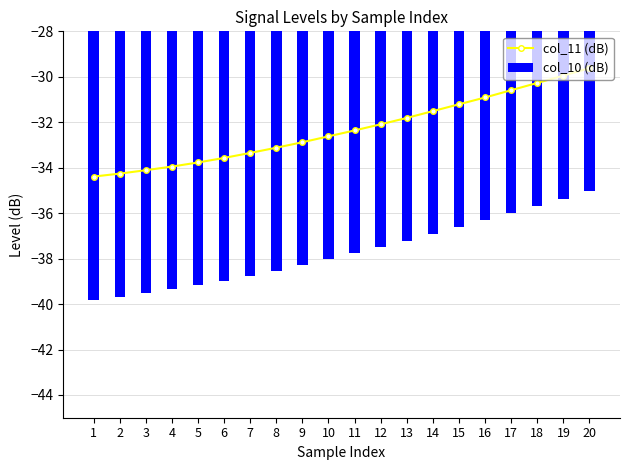

Reading left to right, what are all the values shown in this chart?

col_11 (dB): -34.4	-34.3	-34.1	-34.0	-33.8	-33.6	-33.4	-33.1	-32.9	-32.6	-32.4	-32.1	-31.8	-31.5	-31.2	-30.9	-30.6	-30.3	-29.9	-29.6
col_10 (dB): -39.8	-39.7	-39.5	-39.4	-39.2	-39.0	-38.8	-38.5	-38.3	-38.0	-37.8	-37.5	-37.2	-36.9	-36.6	-36.3	-36.0	-35.7	-35.4	-35.0